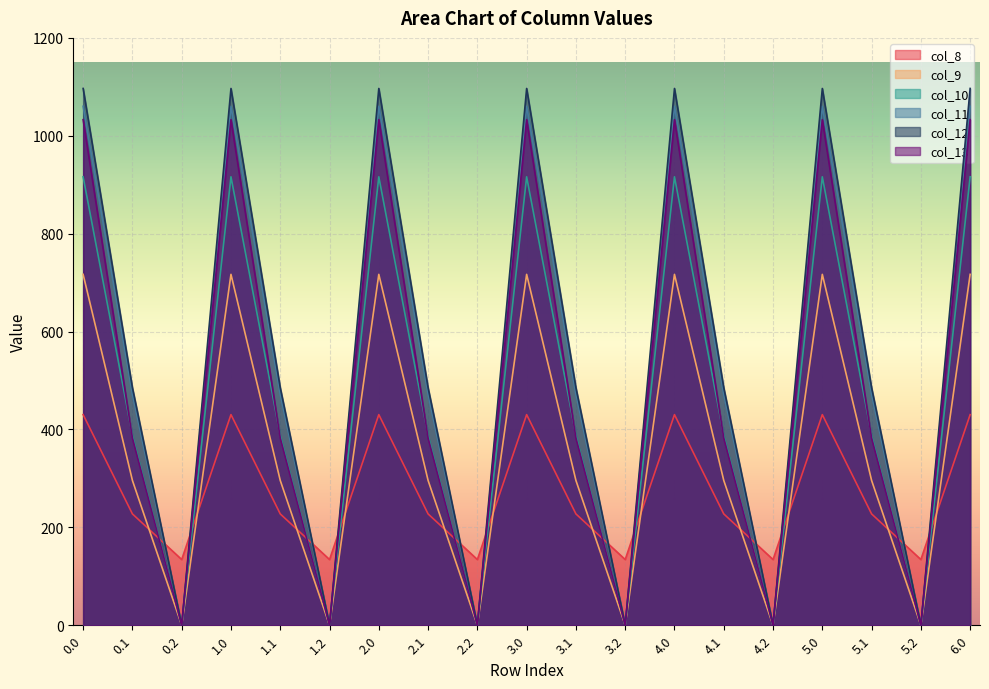

How many lines are shown in the chart?

6